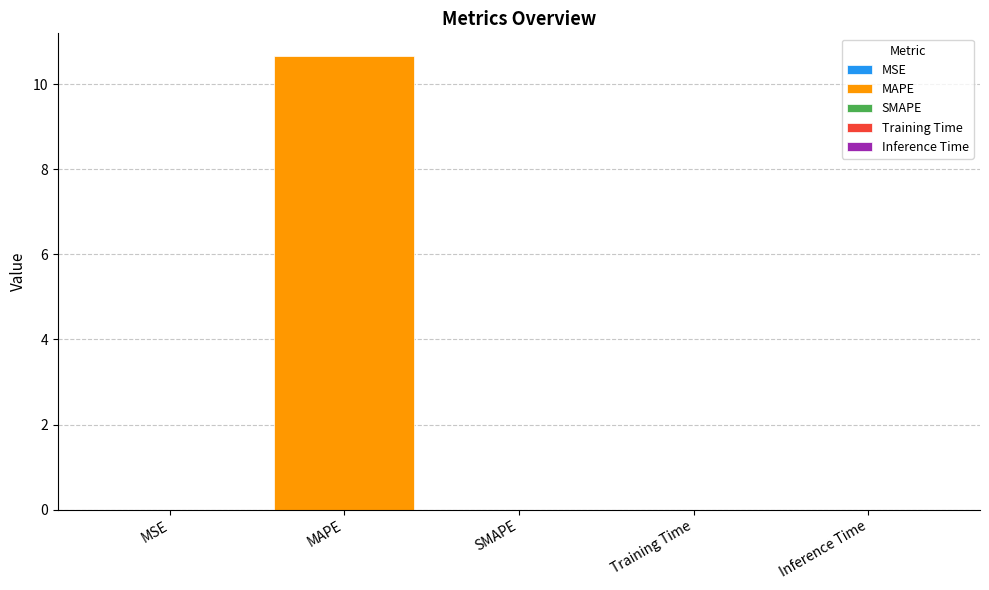

Does the chart contain stacked bars?

No